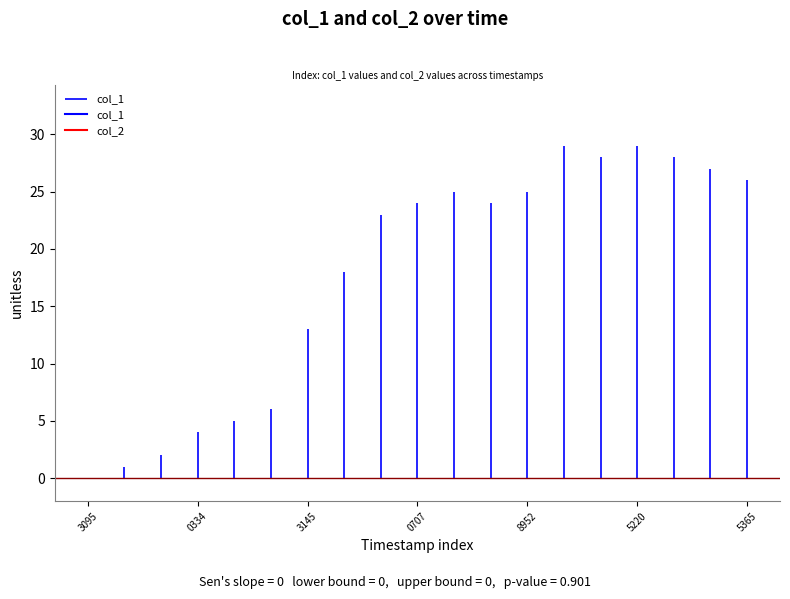

Between 1478556743 and 1482855220, which series saw the biggest shift?

col_1